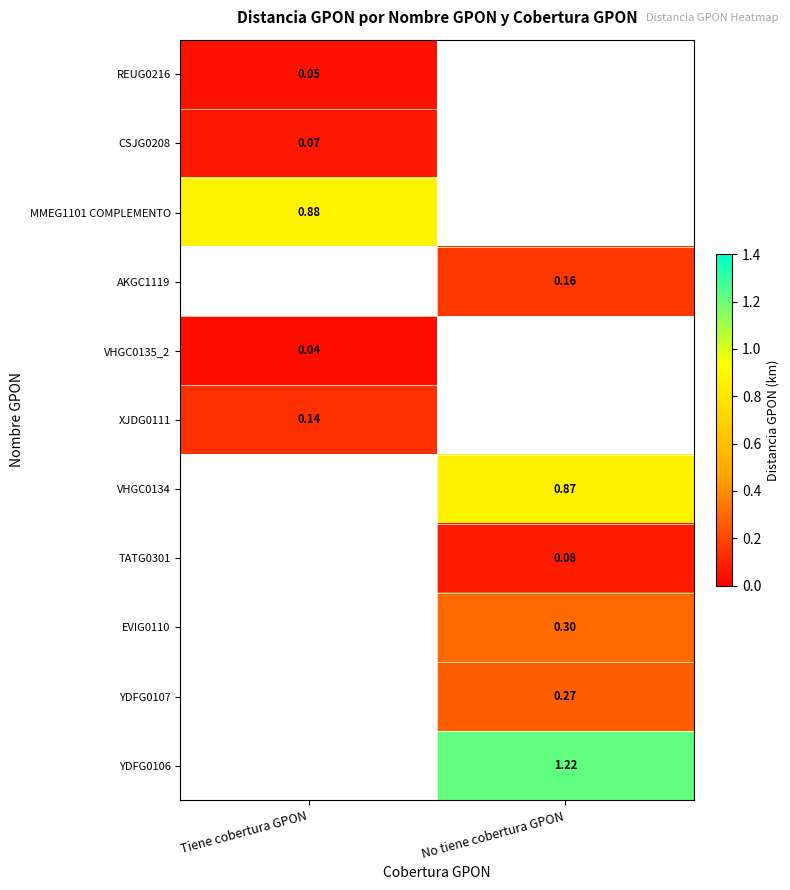

At how many categories does at least one series exceed 0?

2